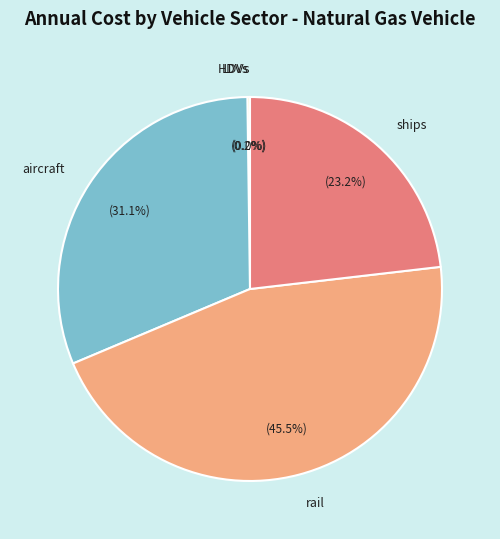

Does ships account for over 50% of the chart?

No